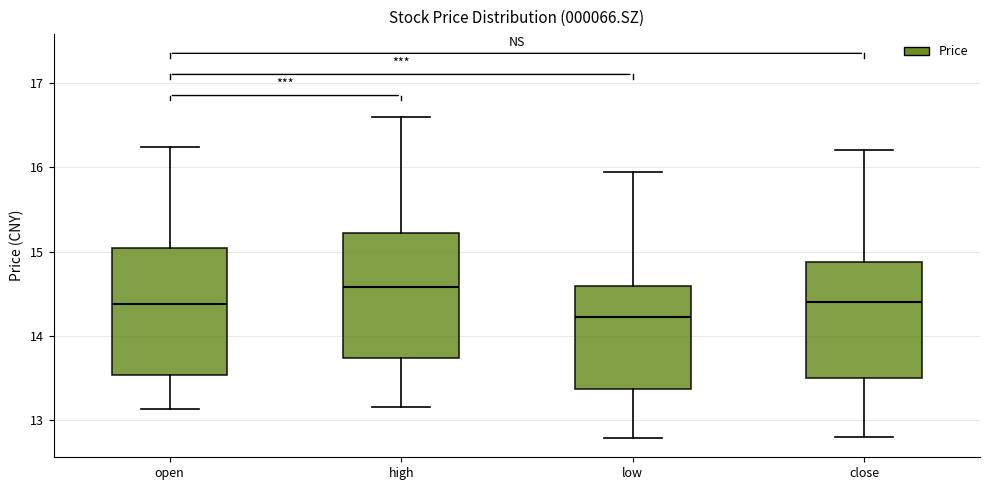

Reading left to right, read every box against the y-axis: the position of its median line, the range the box covers, and the ends of its whiskers. The values are not printed on the chart, so give them approximately, as read against the axis.

open: median 14.4, box 13.5 to 15.0, whiskers 13.1 to 16.2
high: median 14.6, box 13.7 to 15.2, whiskers 13.2 to 16.6
low: median 14.2, box 13.4 to 14.6, whiskers 12.8 to 15.9
close: median 14.4, box 13.5 to 14.9, whiskers 12.8 to 16.2